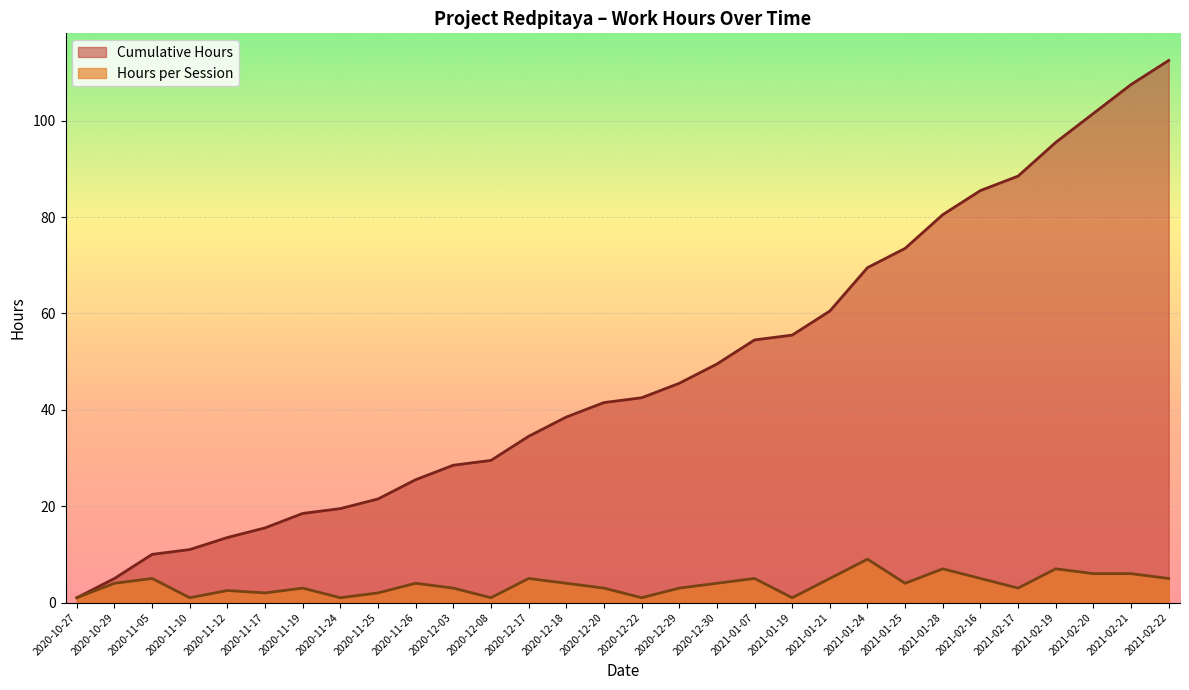

What is the difference between the highest and lowest values at 2020-12-17?

29.5